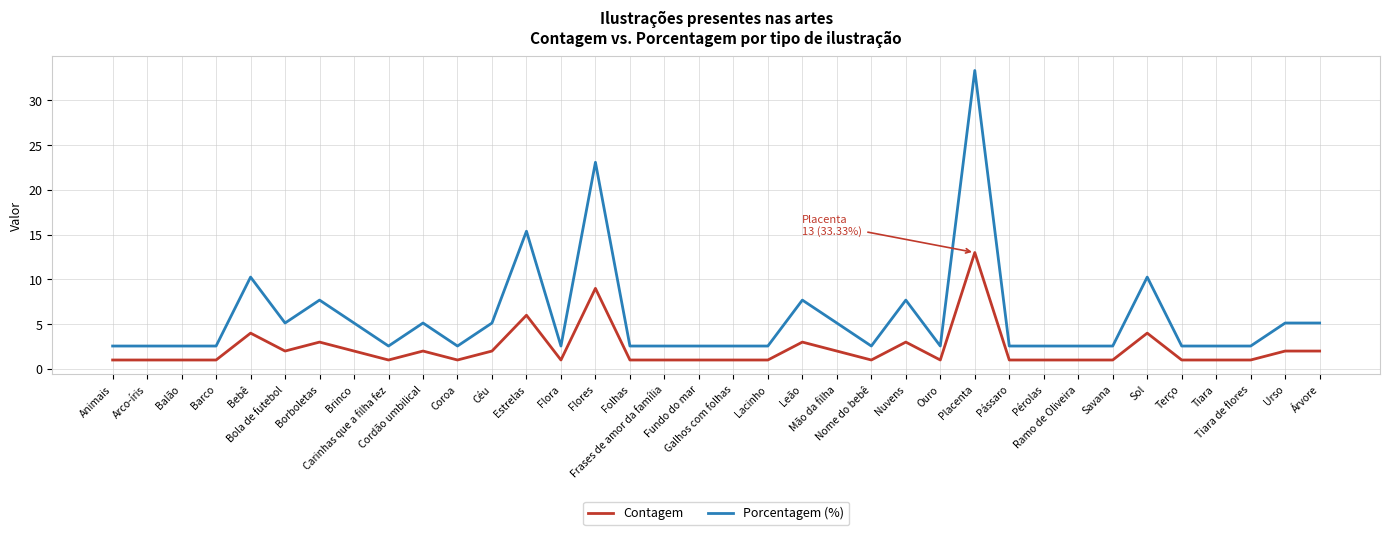

What is the smallest value displayed?

1.0